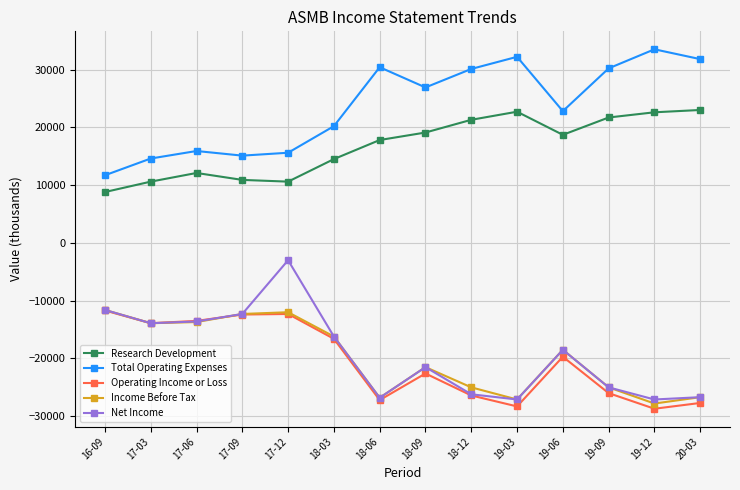

How many distinct data groups are displayed?

5